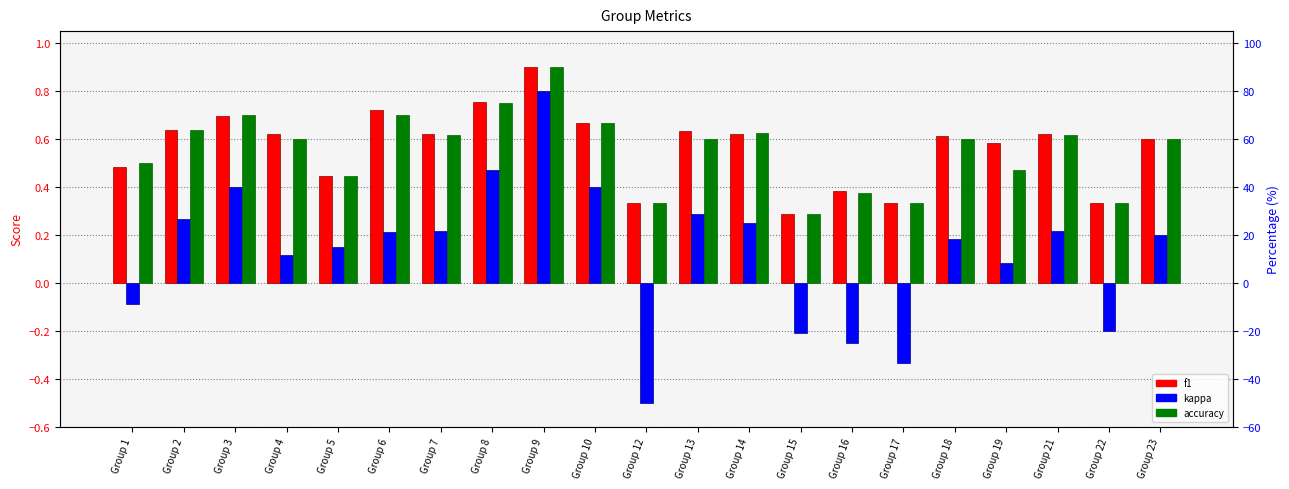

How many data points in kappa are above 0?

15